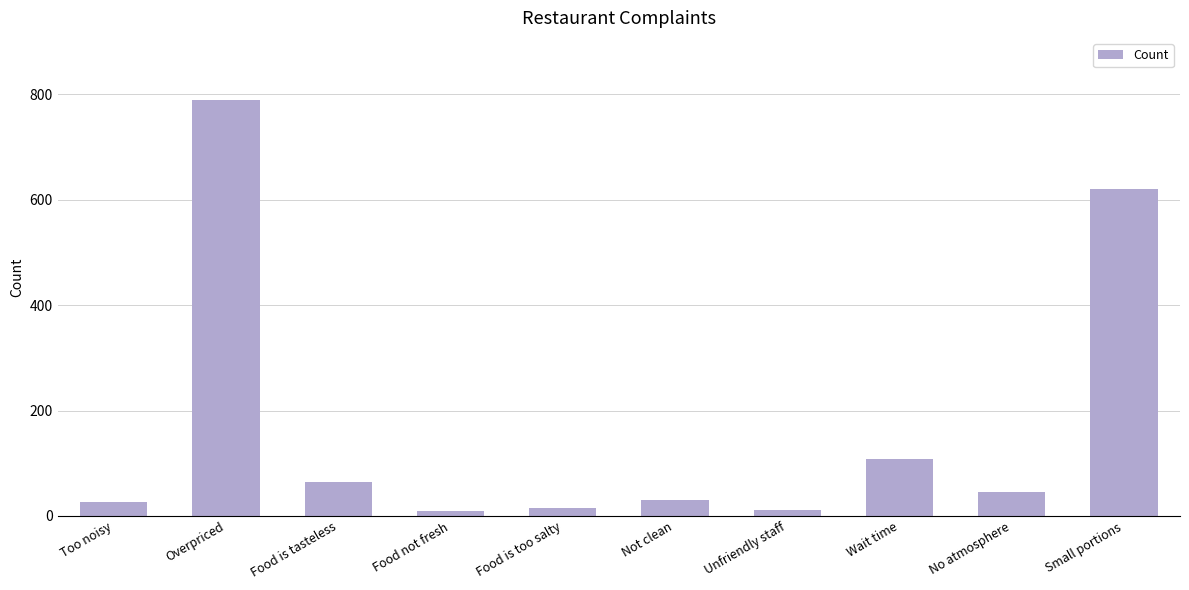

Which category has the highest value across all series?

Overpriced